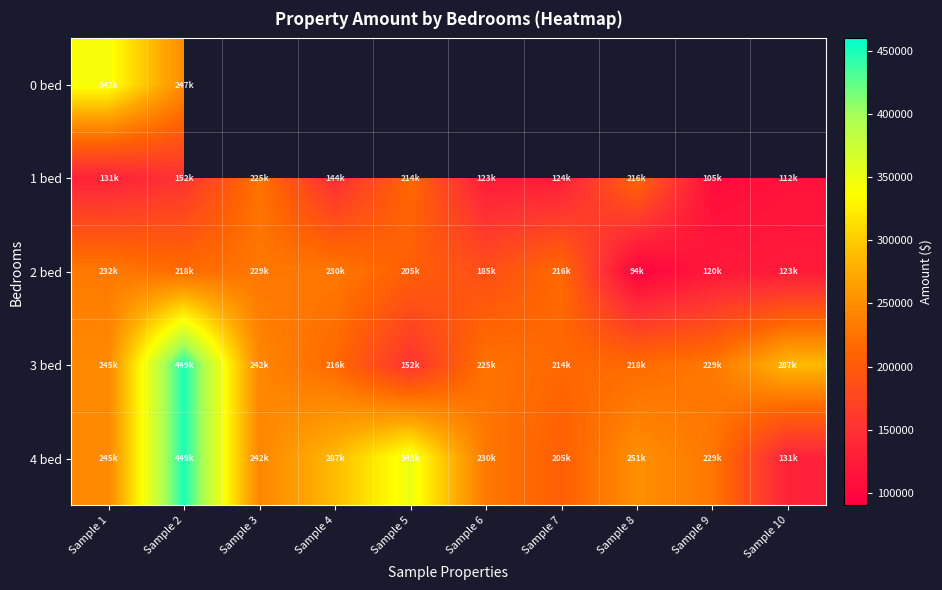

Where is 4 bed nearest to the value 290619?

Sample 4